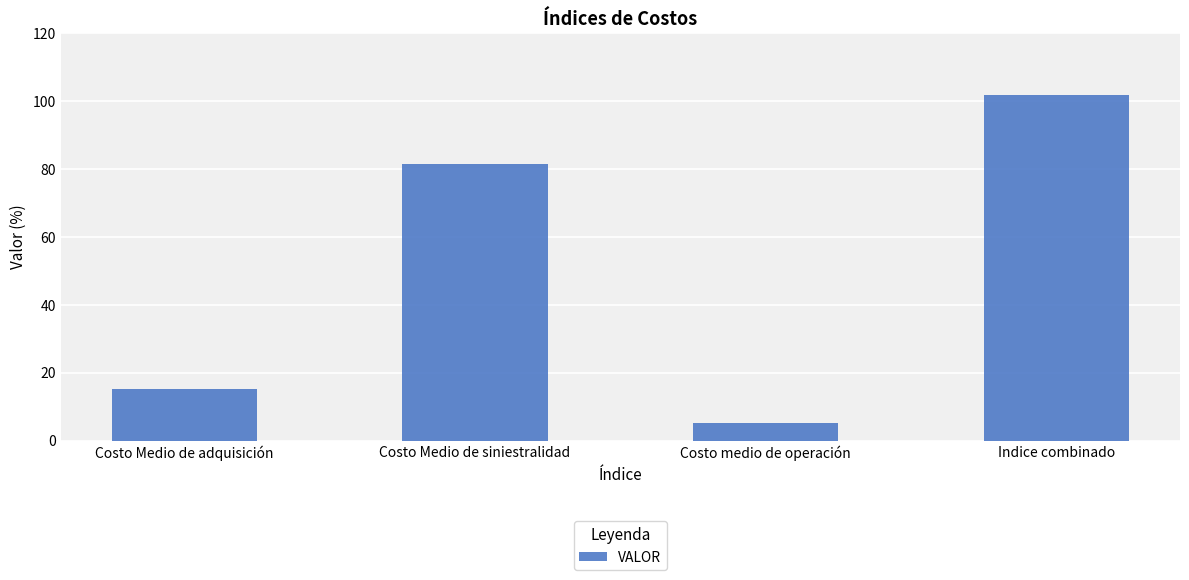

What is the average value?

50.9